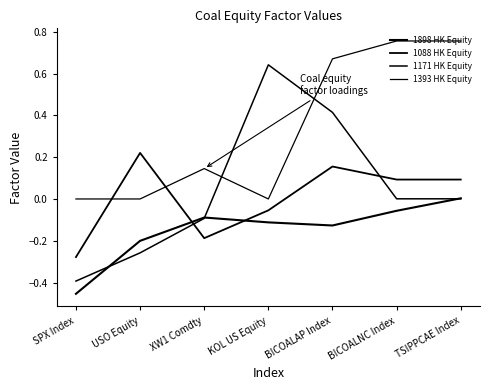

True or false: 1171 HK Equity and 1393 HK Equity intersect in this chart.

True